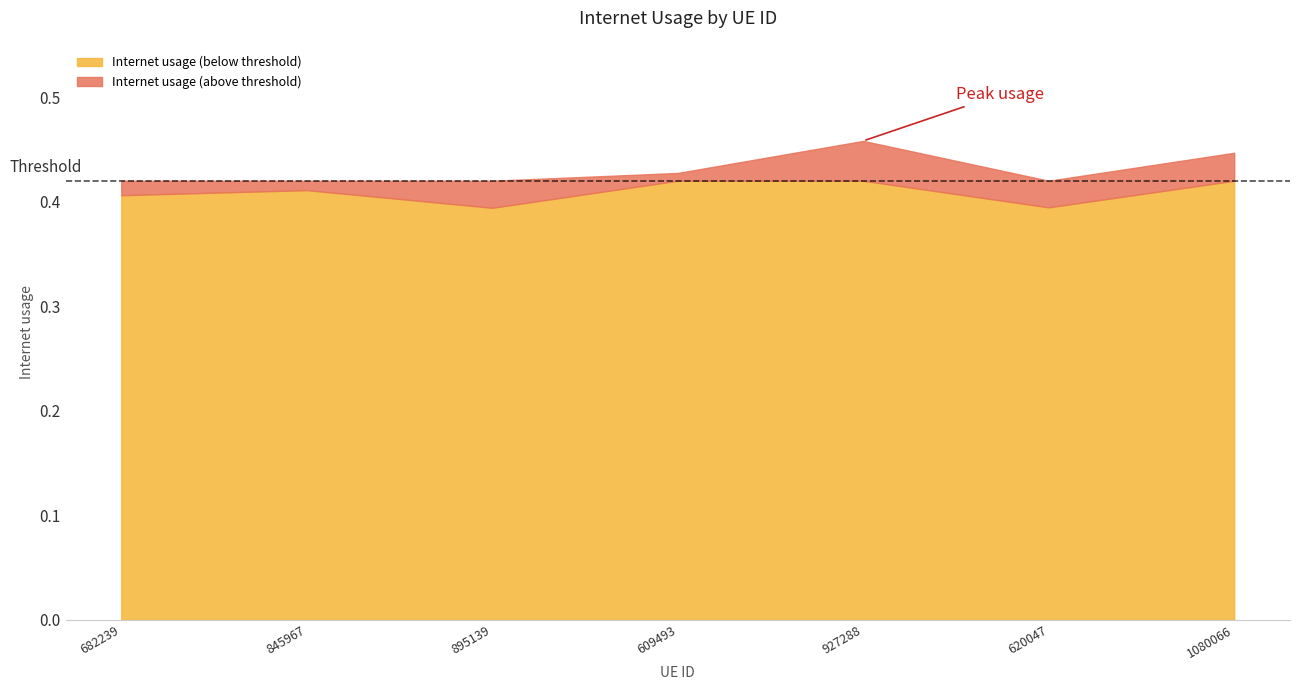

What is the average value?

0.4